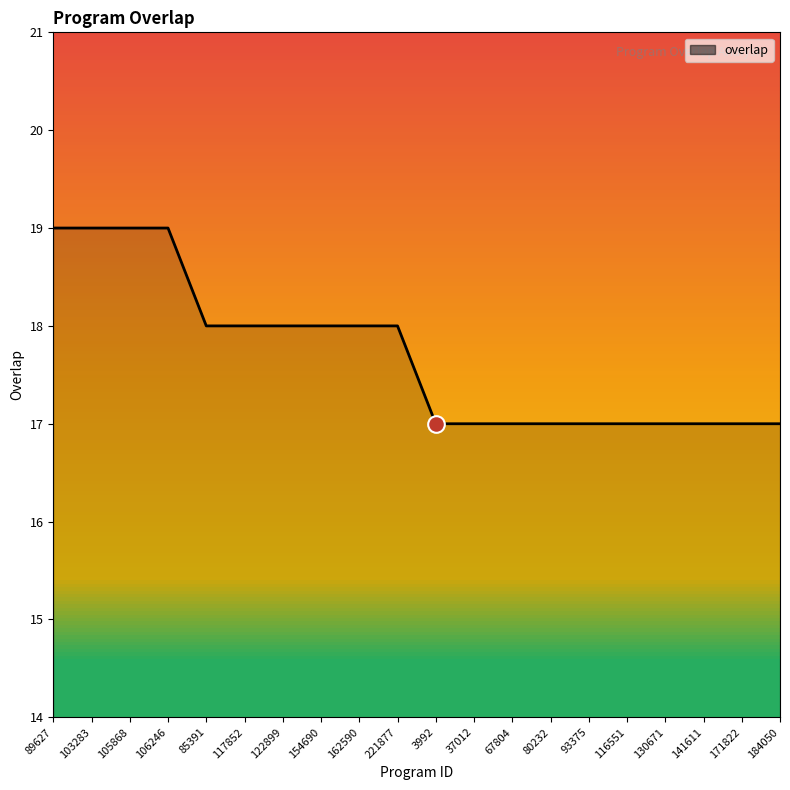

Where does the data first go above 18?

89627